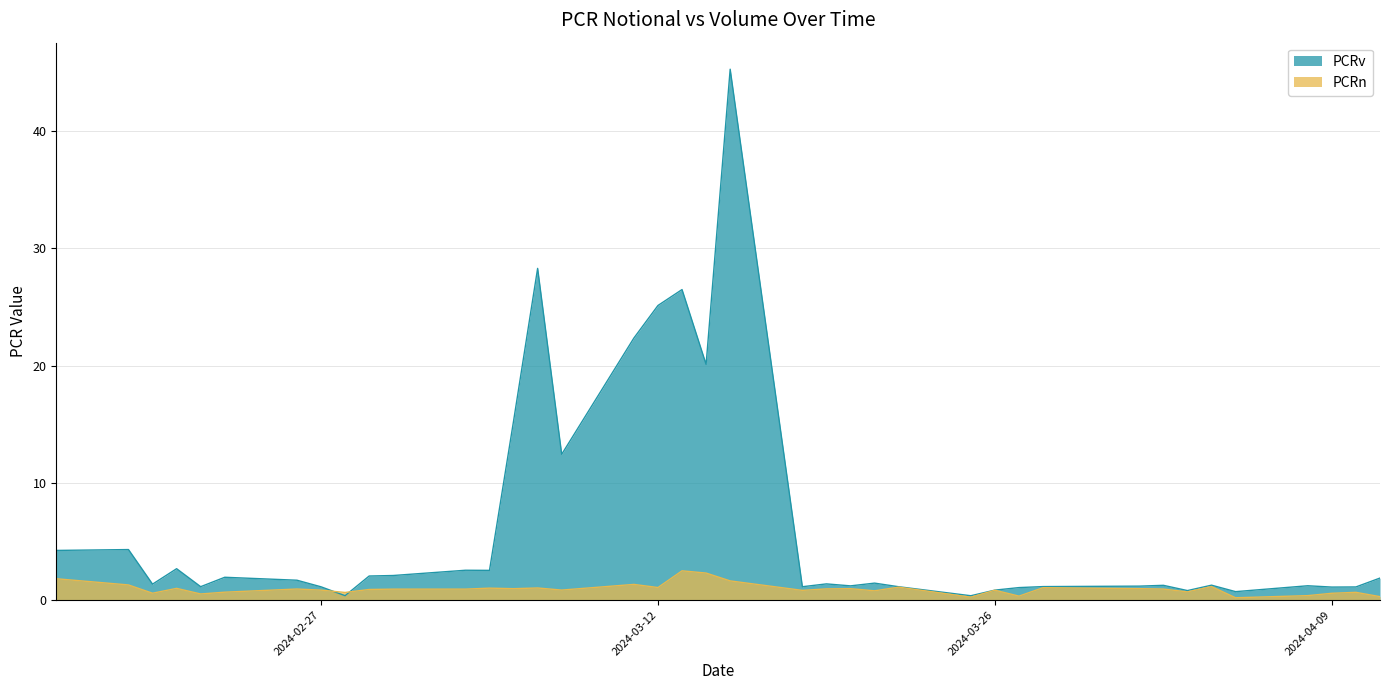

What position from the right is 2024-03-12?

22